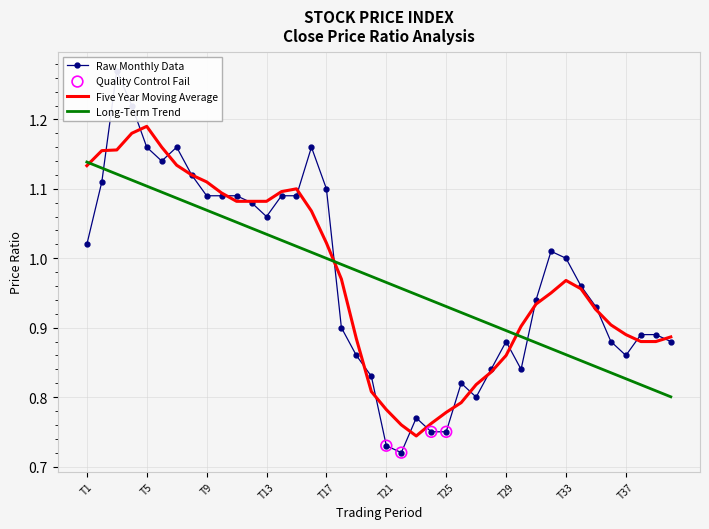

Is it true that Long-Term Trend equals 1.5 at T29?

False